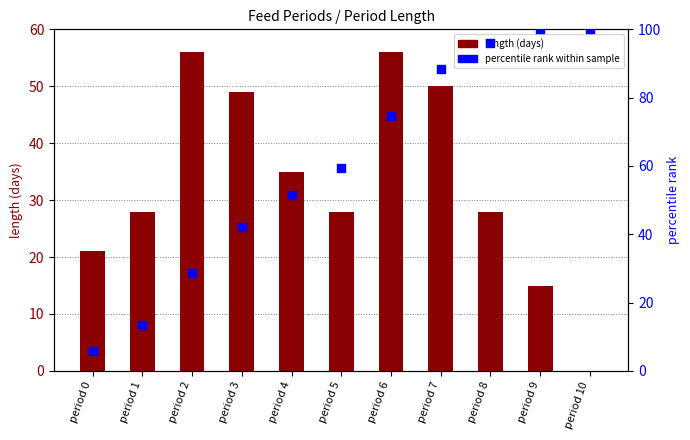

Which series has the largest total across all categories?

percentile rank